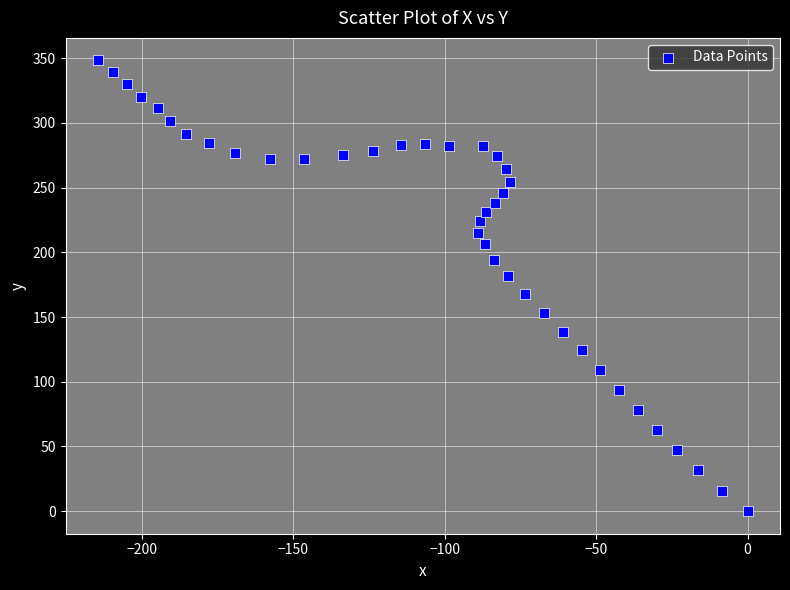

What is the range of Y values (max minus min)?

348.3